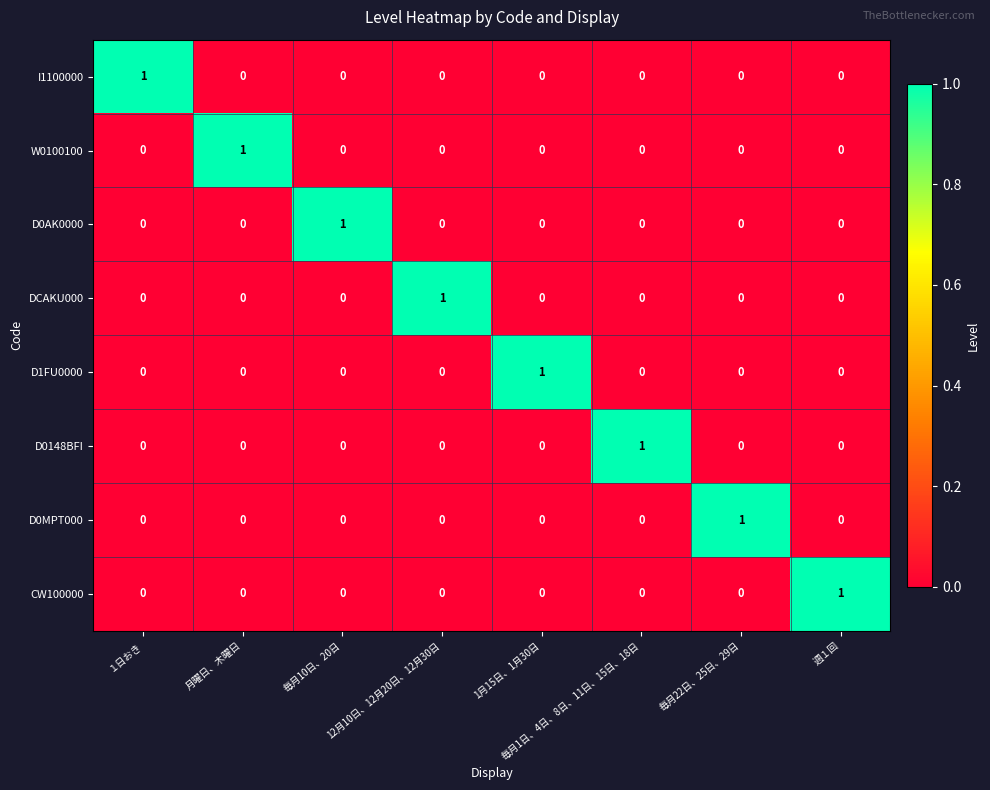

Count the D0MPT000 values in the range 0 to 1.

8